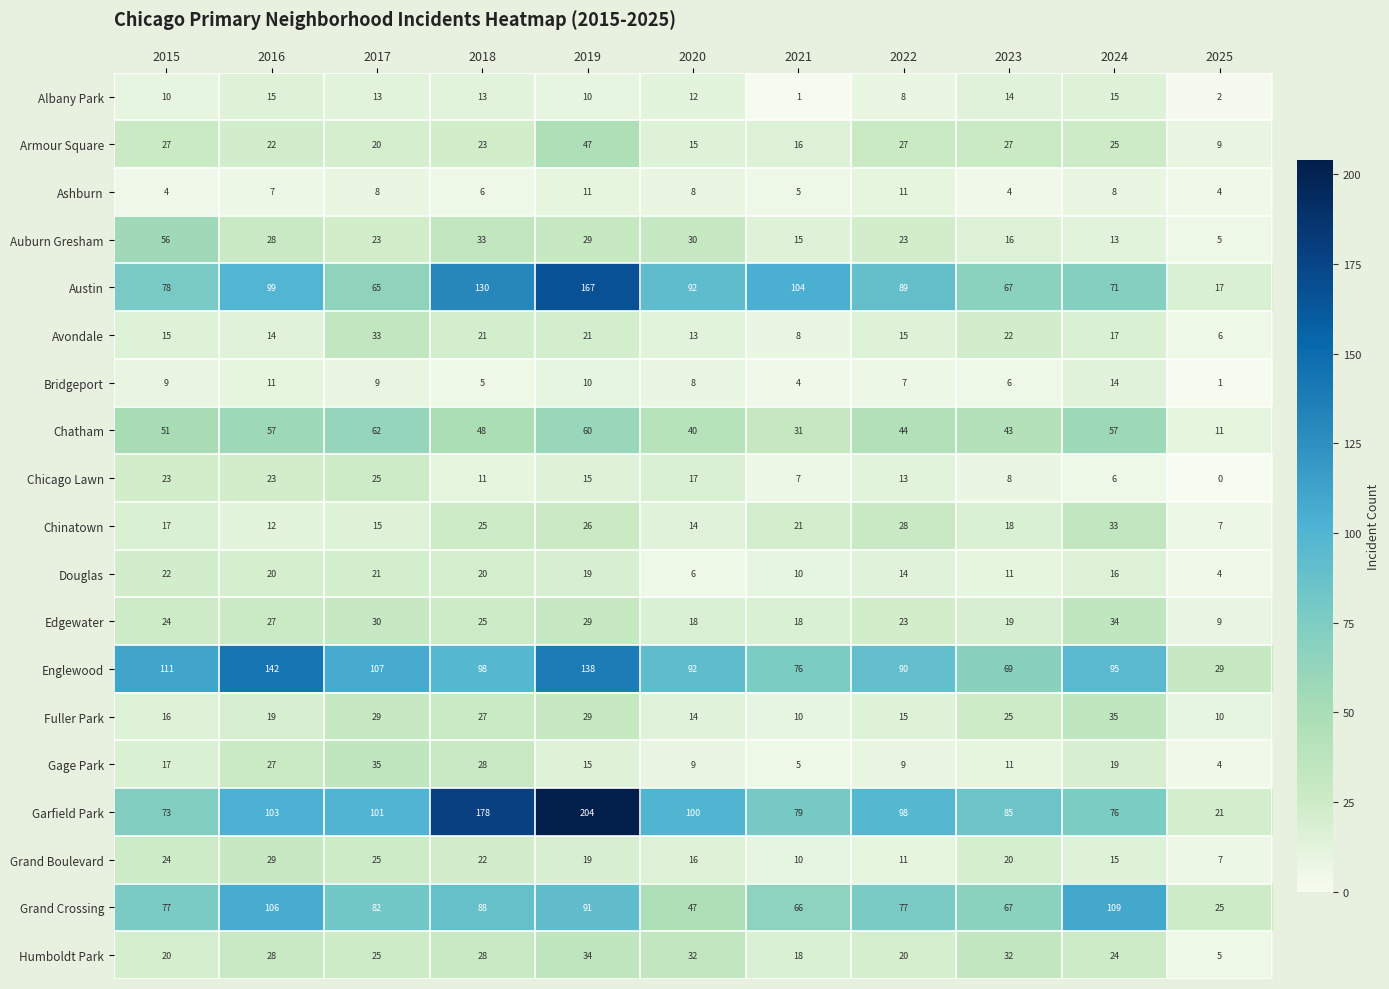

How many data points in Douglas are less than 16?

5